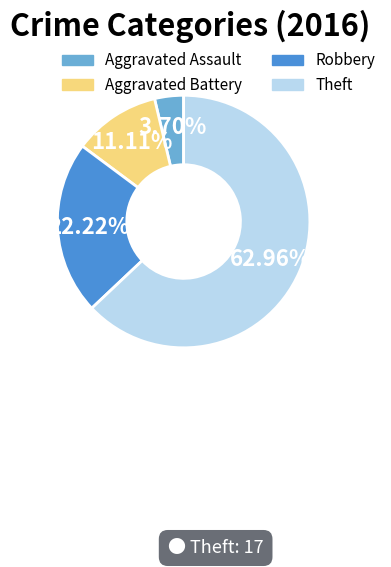

What percentage do Theft and Aggravated Assault together represent?

66.7%